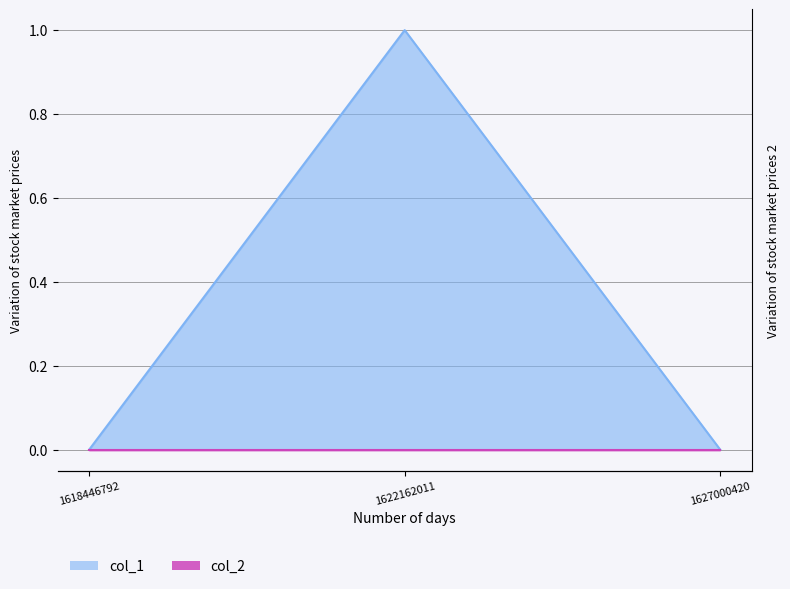

What is the greatest value displayed?

1